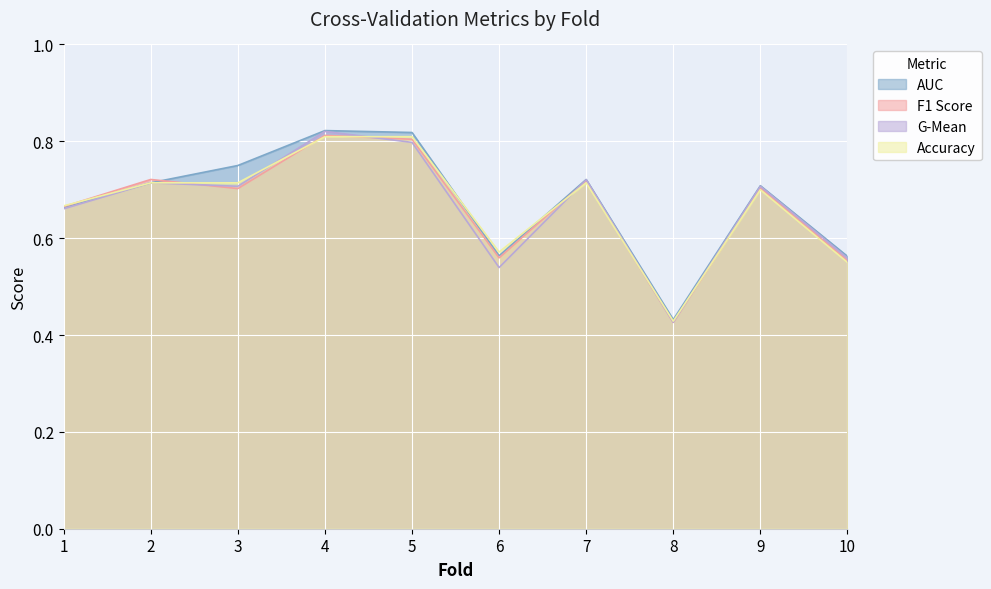

Which series has the largest total across all categories?

auc